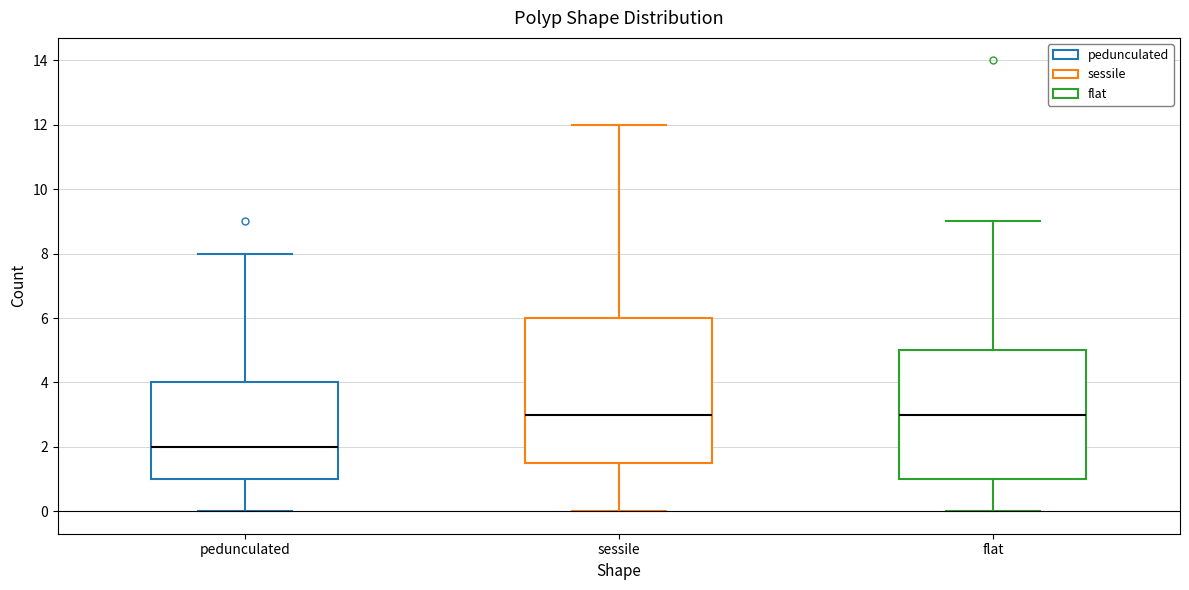

Reading left to right, transcribe this box plot: for each box, give where its median line is, the range the box spans, and where its two whiskers end, as read against the y-axis. The values are not printed on the chart, so give them approximately, as read against the axis.

pedunculated: median 2.0, box 1.0 to 4.0, whiskers 0.0 to 8.0
sessile: median 3.0, box 1.6 to 6.0, whiskers 0.0 to 12.0
flat: median 3.0, box 1.0 to 5.0, whiskers 0.0 to 9.0